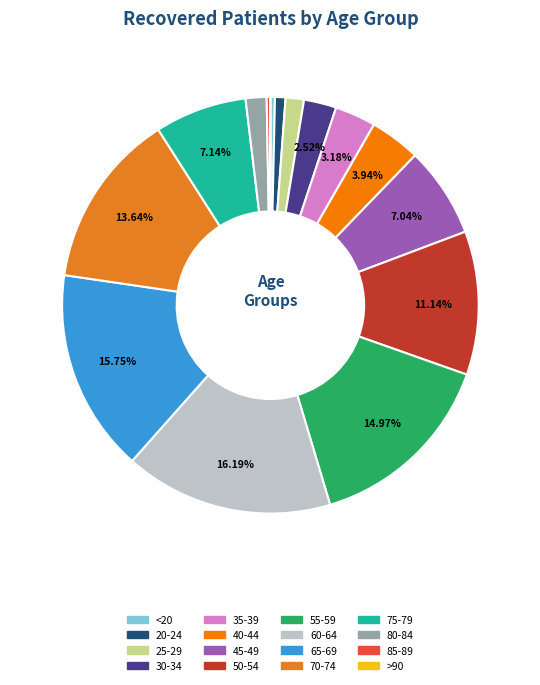

To the nearest percent, what portion does 75-79 represent?

7%